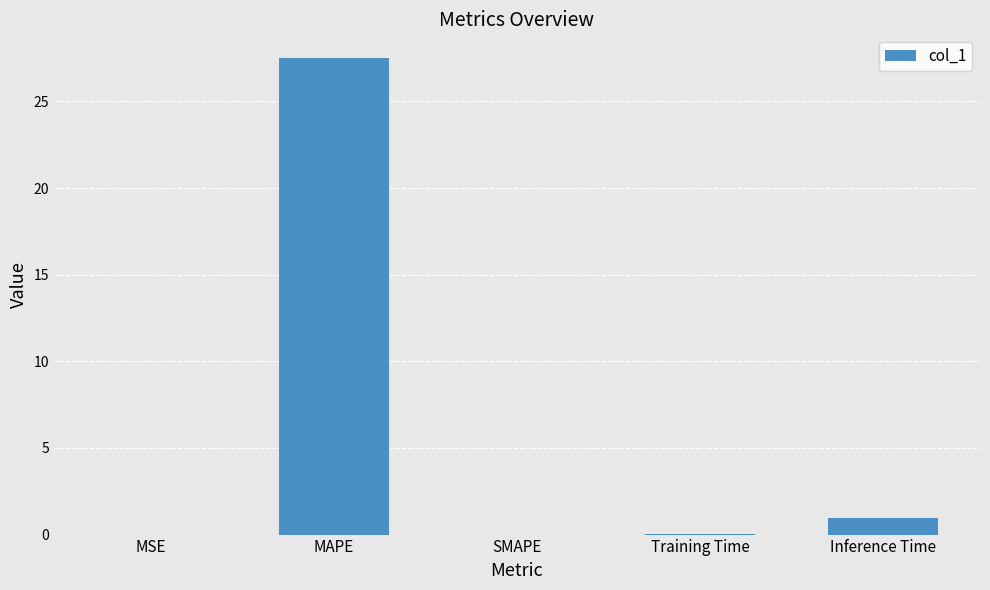

What is the sum of all values?

28.5